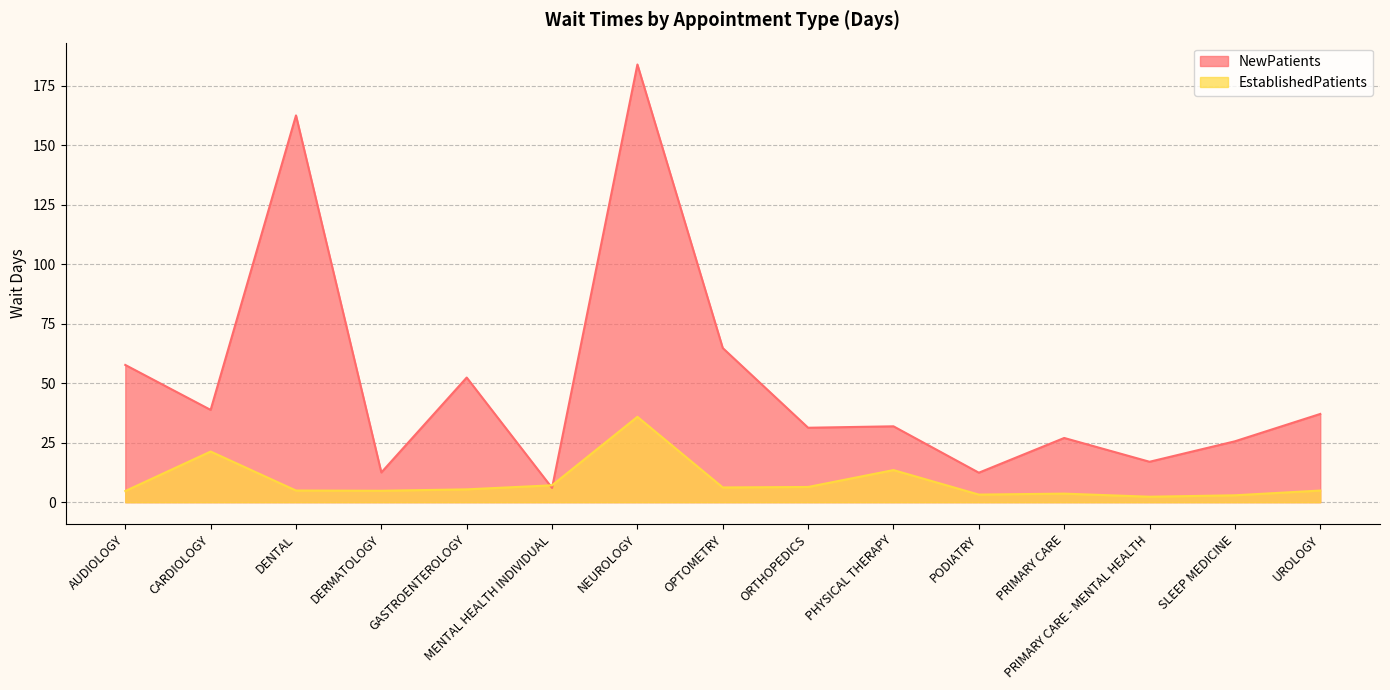

What is the label of the 15th point from the left?

UROLOGY